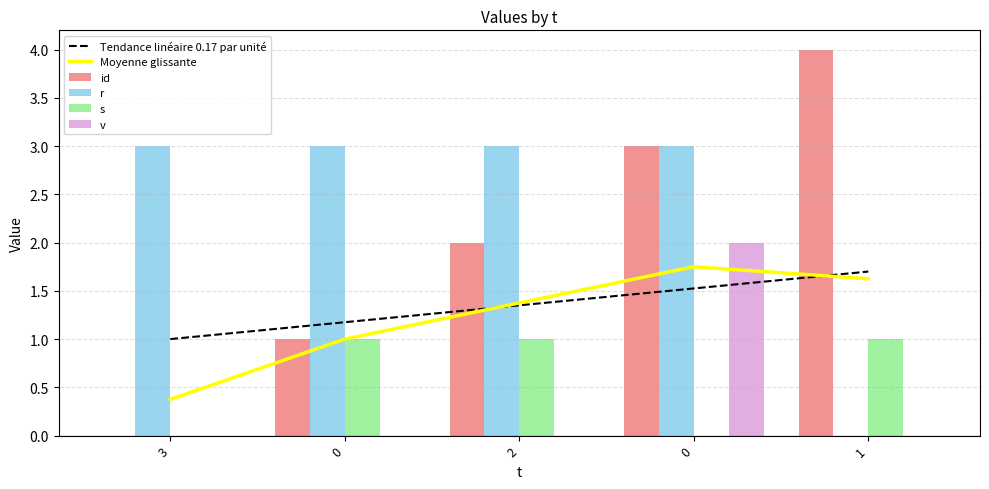

Which category has the lowest value in the s series?

3